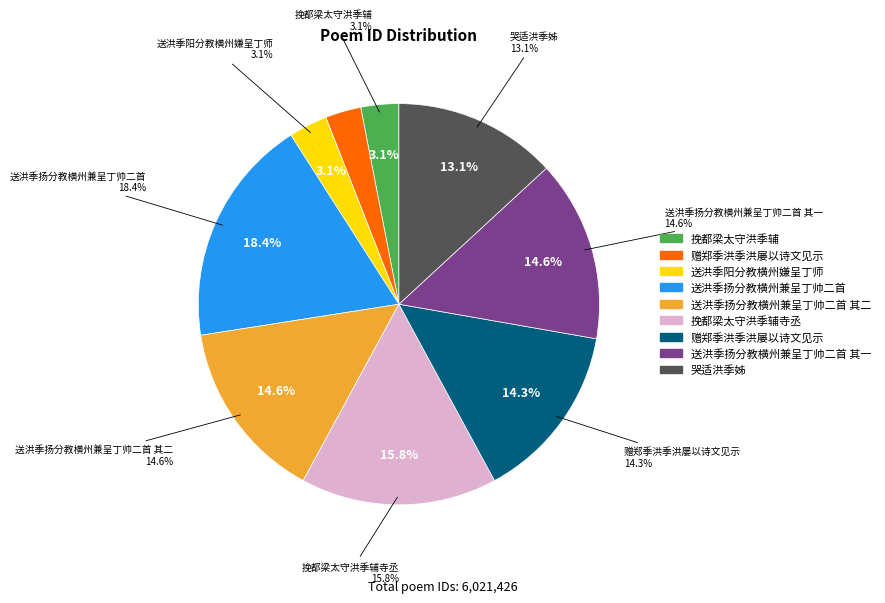

To the nearest percent, what is the average slice percentage?

11%